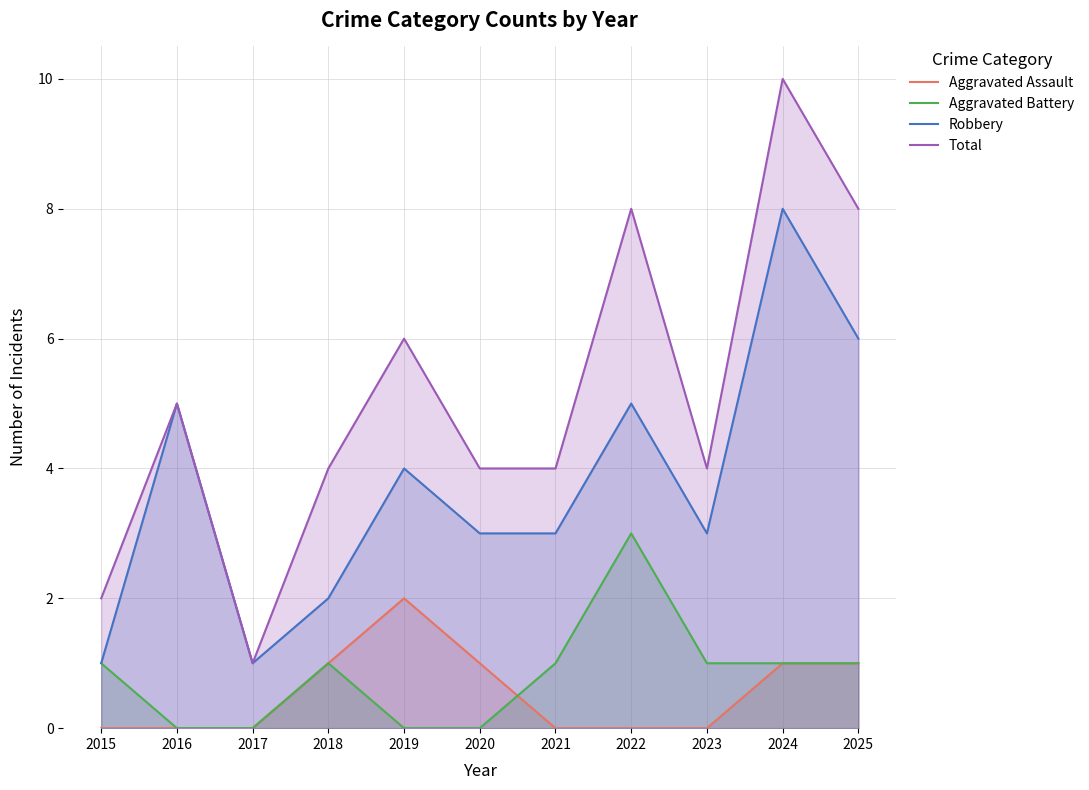

Reading left to right, list all the values displayed in this chart.

Aggravated Assault: 2015=0	2016=0	2017=0	2018=1	2019=2	2020=1	2021=0	2022=0	2023=0	2024=1	2025=1
Aggravated Battery: 2015=1	2016=0	2017=0	2018=1	2019=0	2020=0	2021=1	2022=3	2023=1	2024=1	2025=1
Robbery: 2015=1	2016=5	2017=1	2018=2	2019=4	2020=3	2021=3	2022=5	2023=3	2024=8	2025=6
Total: 2015=2	2016=5	2017=1	2018=4	2019=6	2020=4	2021=4	2022=8	2023=4	2024=10	2025=8